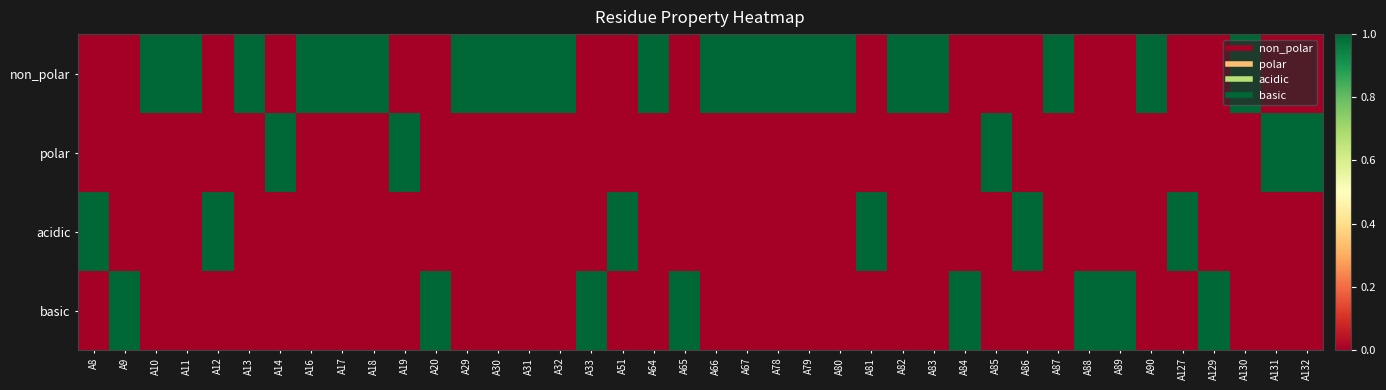

At which category is the sum across all series the highest?

A8